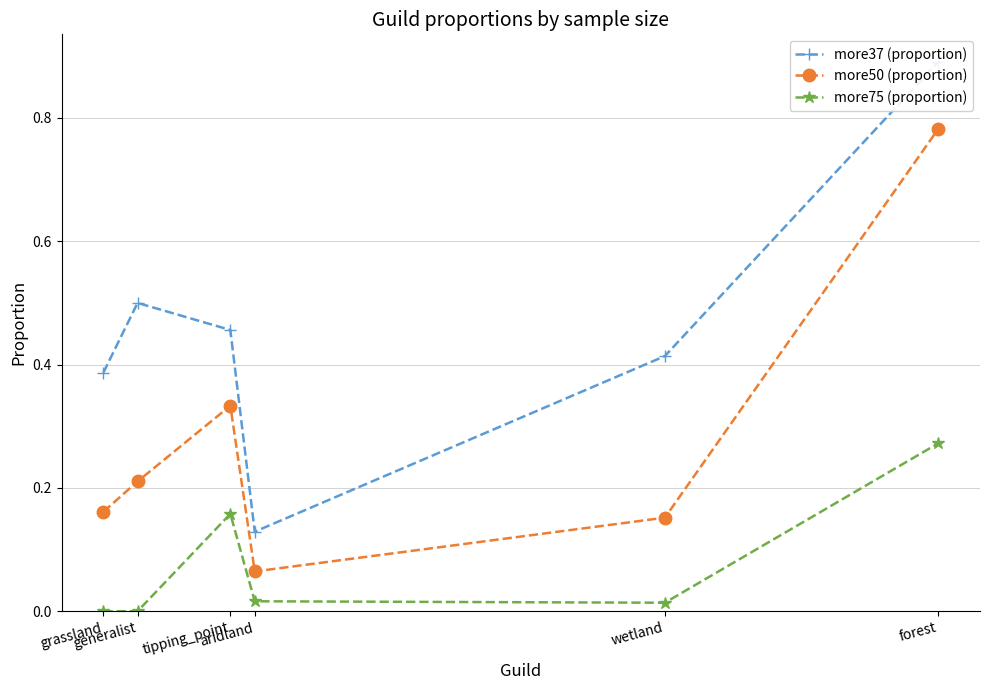

What is the difference between the maximum and minimum values in the more75 (proportion) series?

0.3